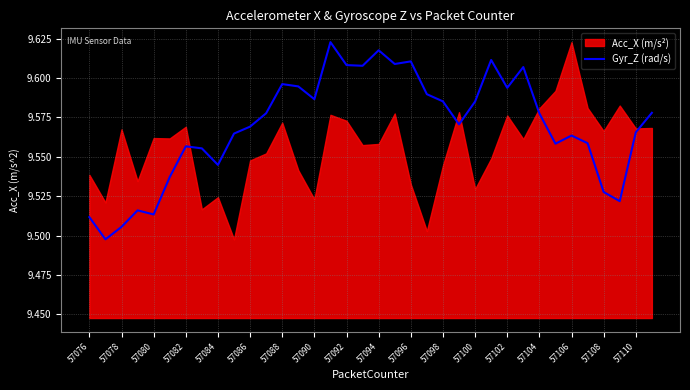

The Gyr_Z (rad/s) series shows 16.0 at 57088. True or false?

False